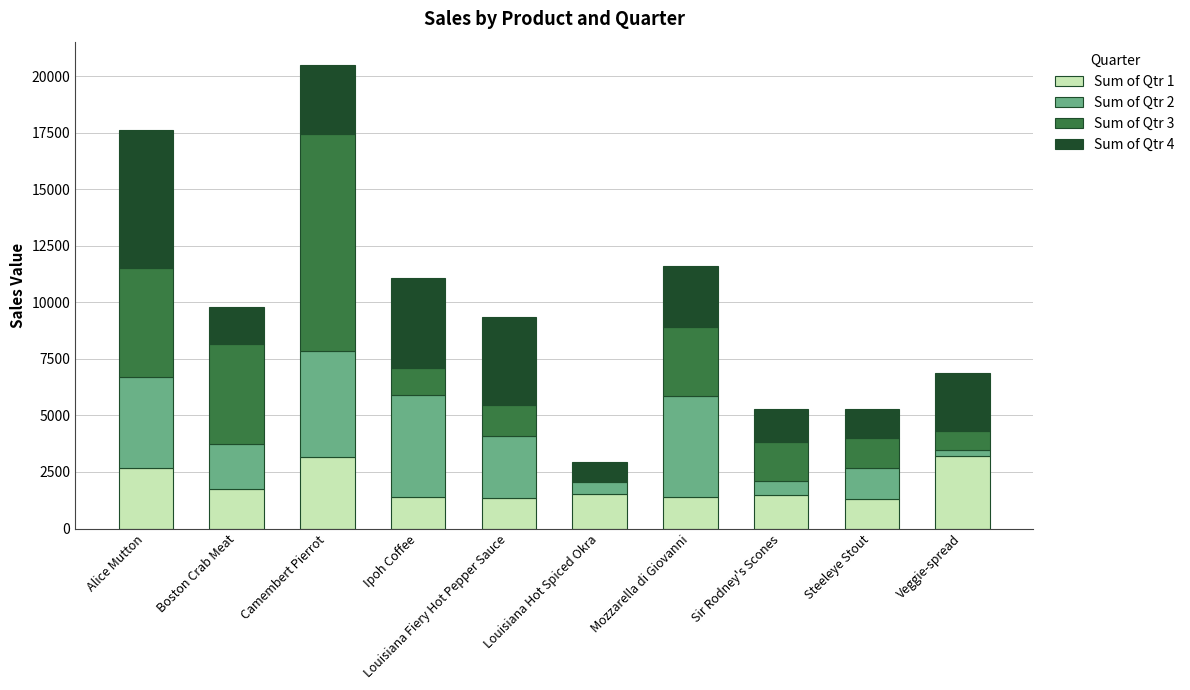

What is the sum of the Sum of Qtr 1 values at Steeleye Stout and Mozzarella di Giovanni?

2700.4